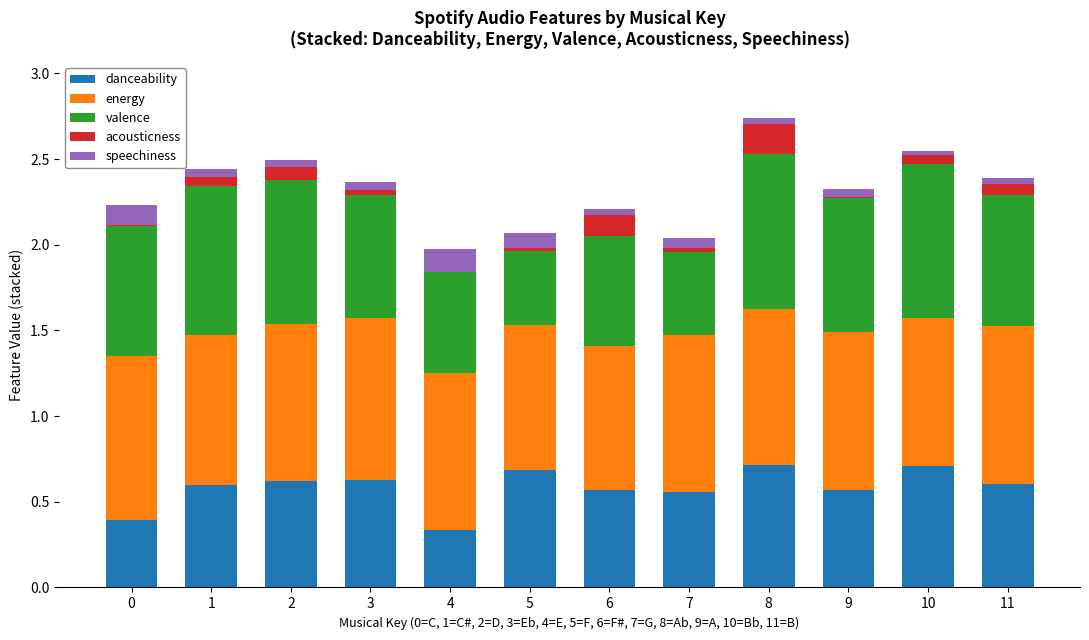

What is the highest value of the danceability series?

0.7